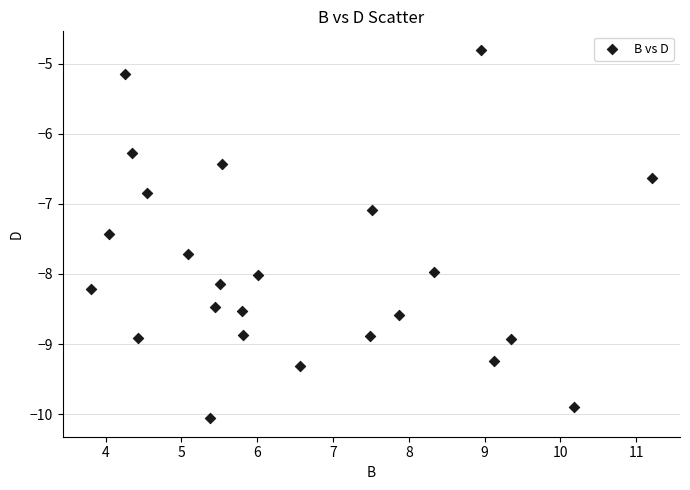

What Y value in the scatter plot is closest to -7?

-7.1